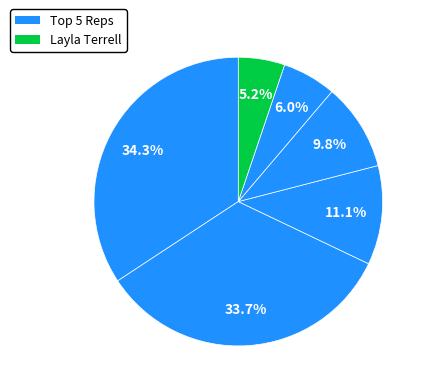

Which category has the biggest portion of the pie?

Marcelene Boyer